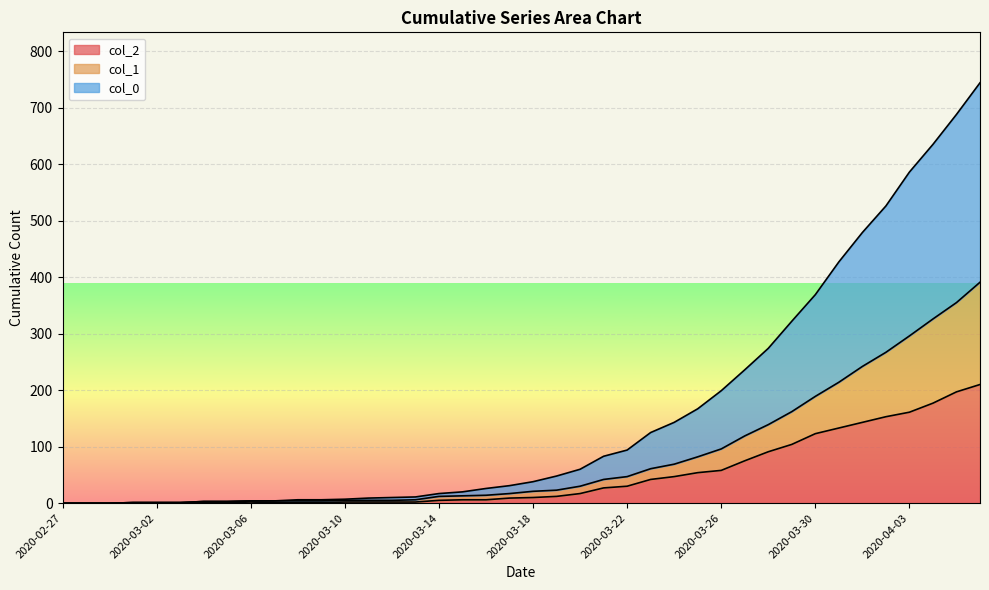

Is it true that col_0 equals 258 at 2020-04-01?

False